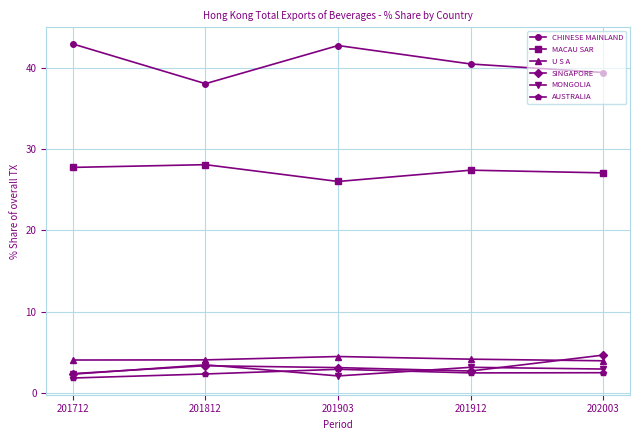

True or false: U S A and MONGOLIA intersect in this chart.

False